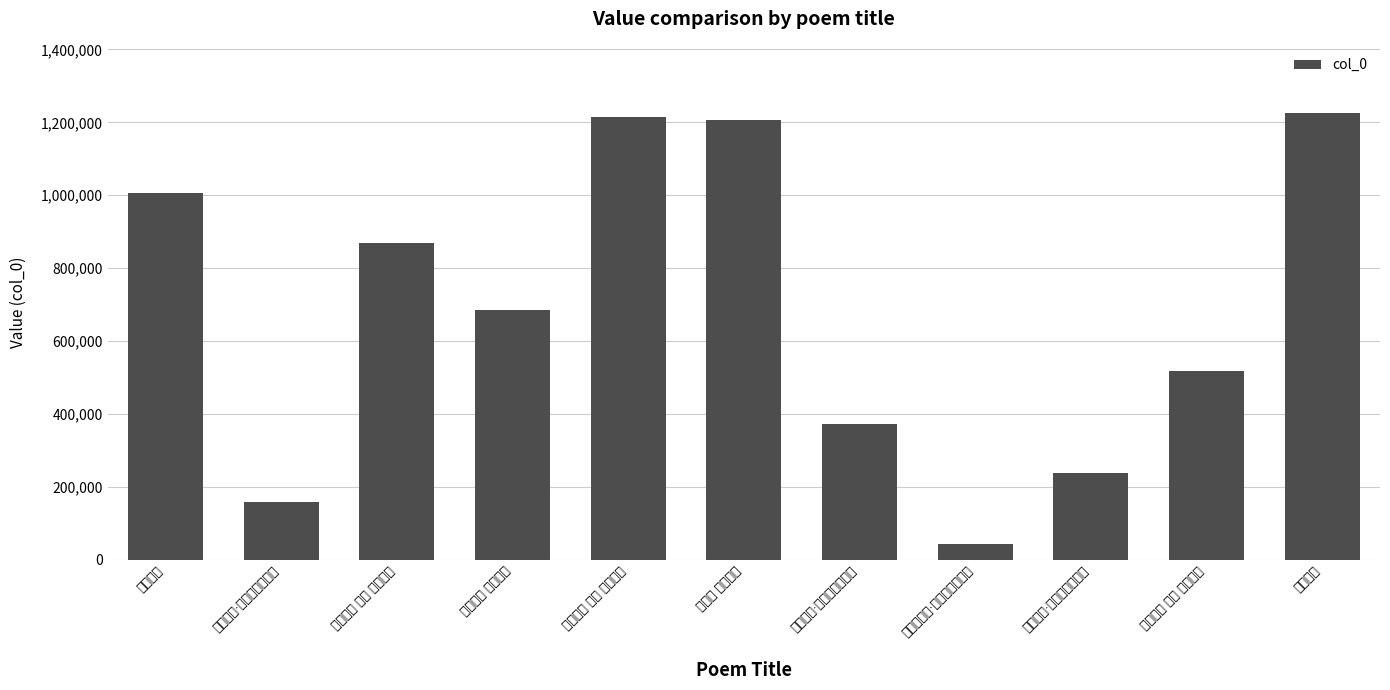

Where is the data nearest to the value 634185?

梁台六咏 赤峰晴雪